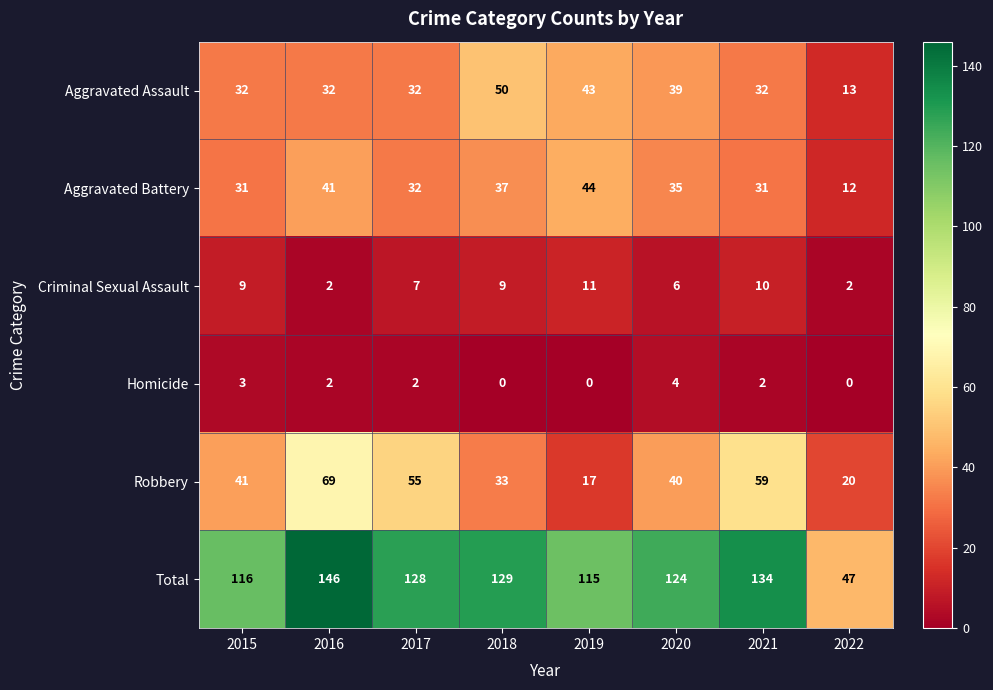

Rank the categories by Total value from lowest to highest.

2022, 2019, 2015, 2020, 2017, 2018, 2021, 2016